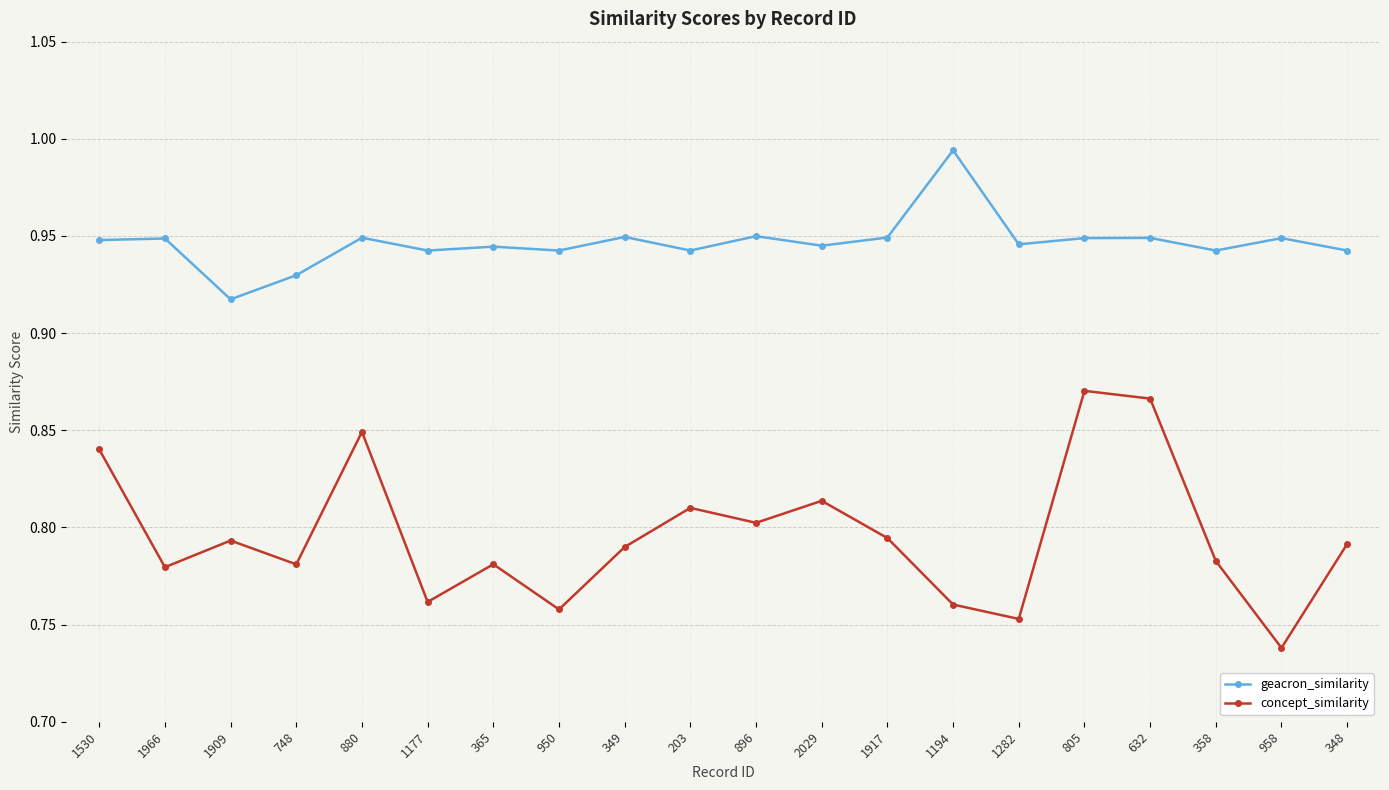

What is the total value across all series at 1282?

1.7